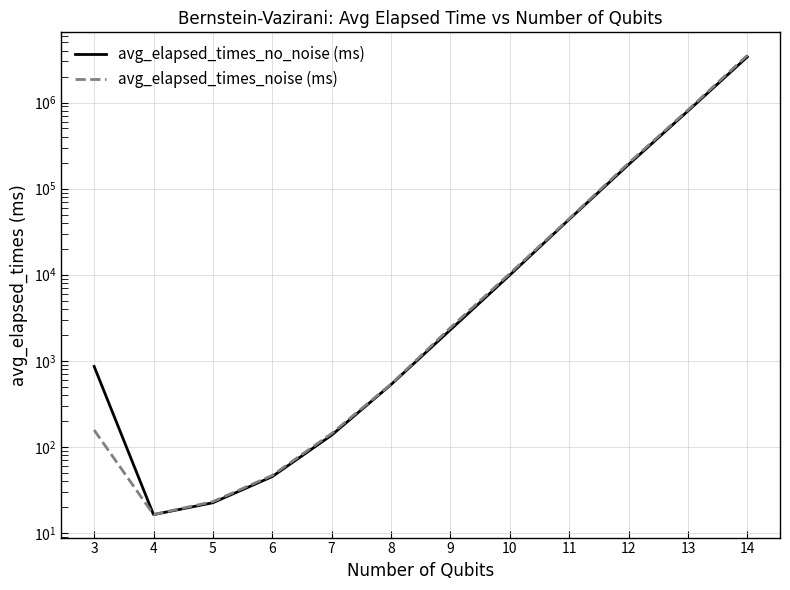

How many values in the avg_elapsed_times_noise (ms) series are below 2422?

6